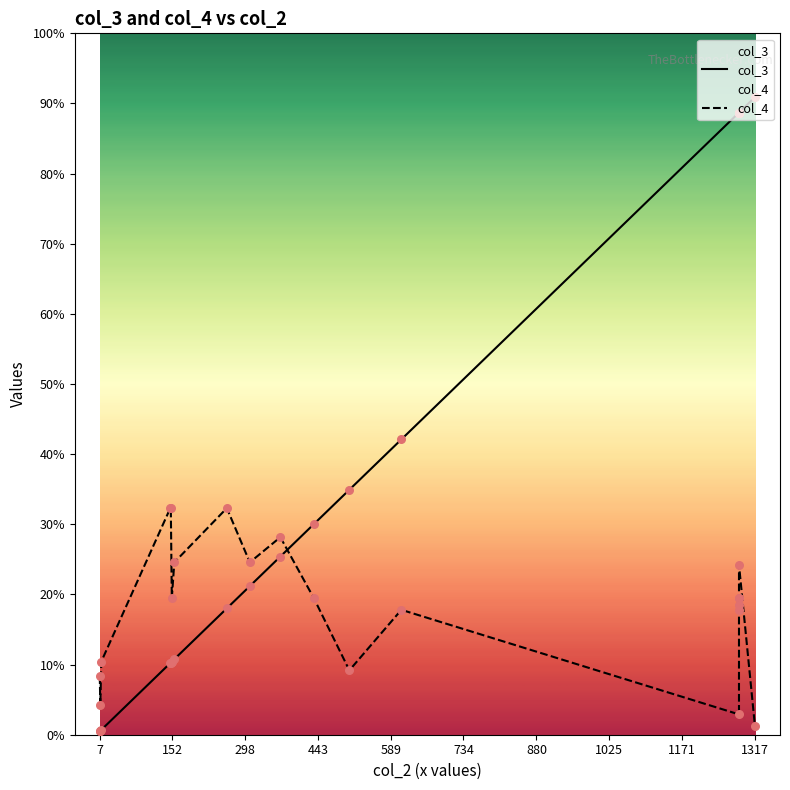

Which series contains the lowest Y value?

col_3